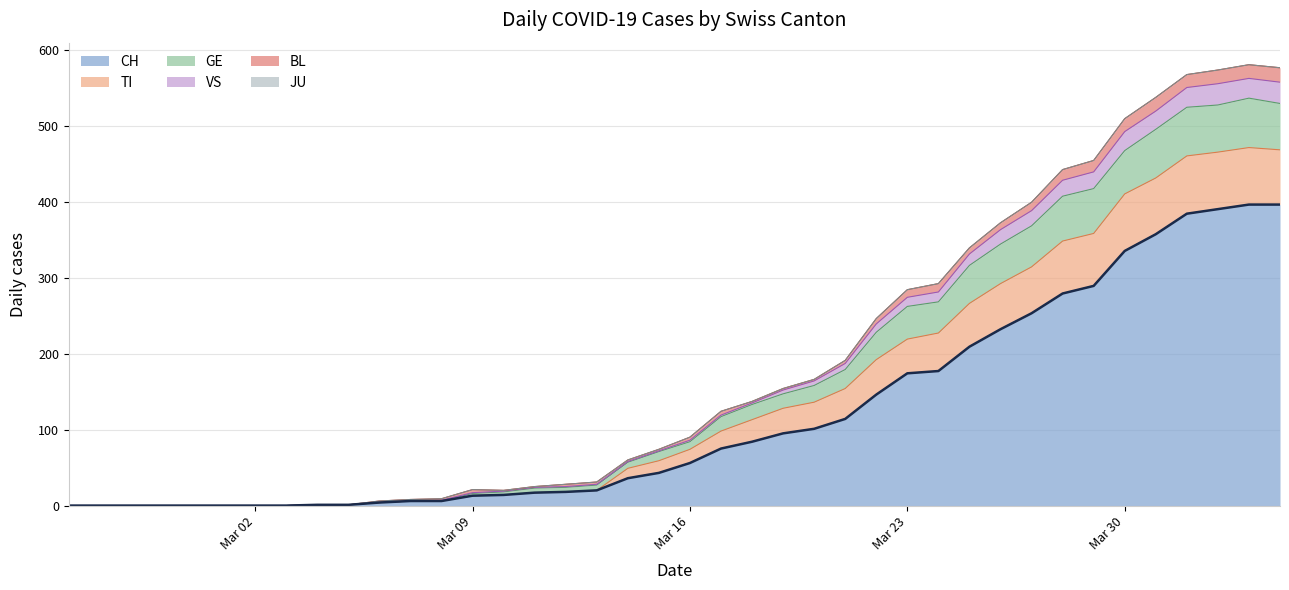

True or false: CH and GE cross at least once.

False